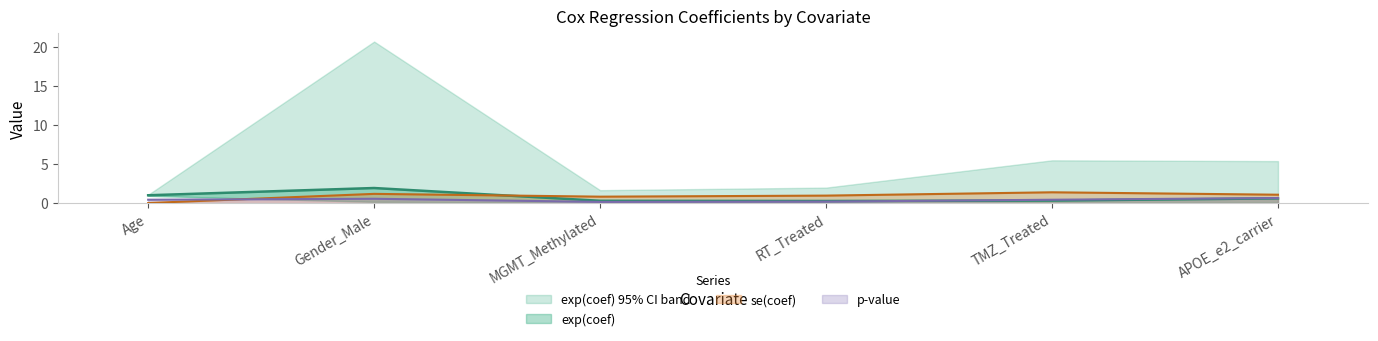

Is it true that p-value equals 0.7 at APOE_e2_carrier?

True